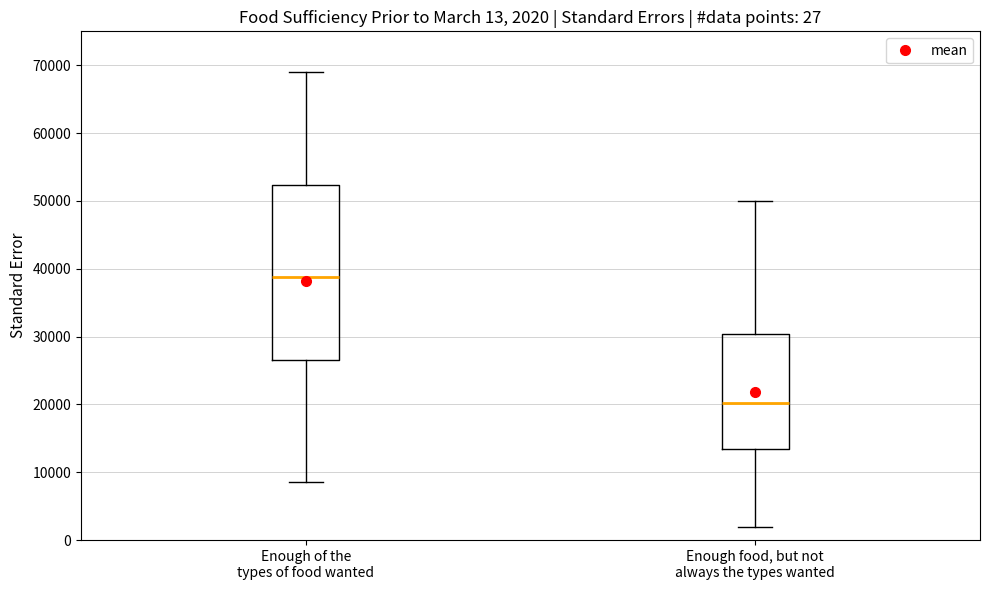

Which box is the tallest, from its lower edge to its upper edge?

Enough of the types of food wanted